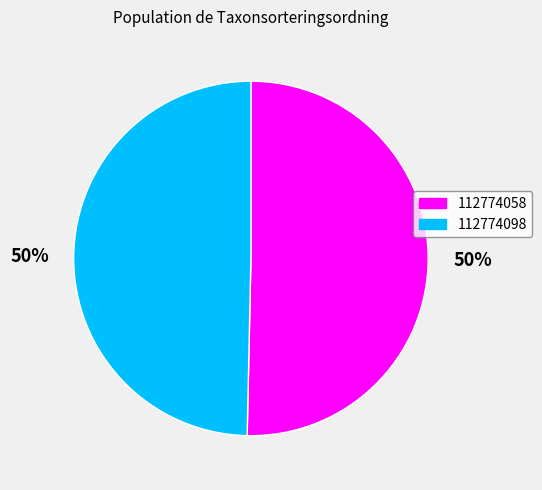

What is the majority slice?

112774058